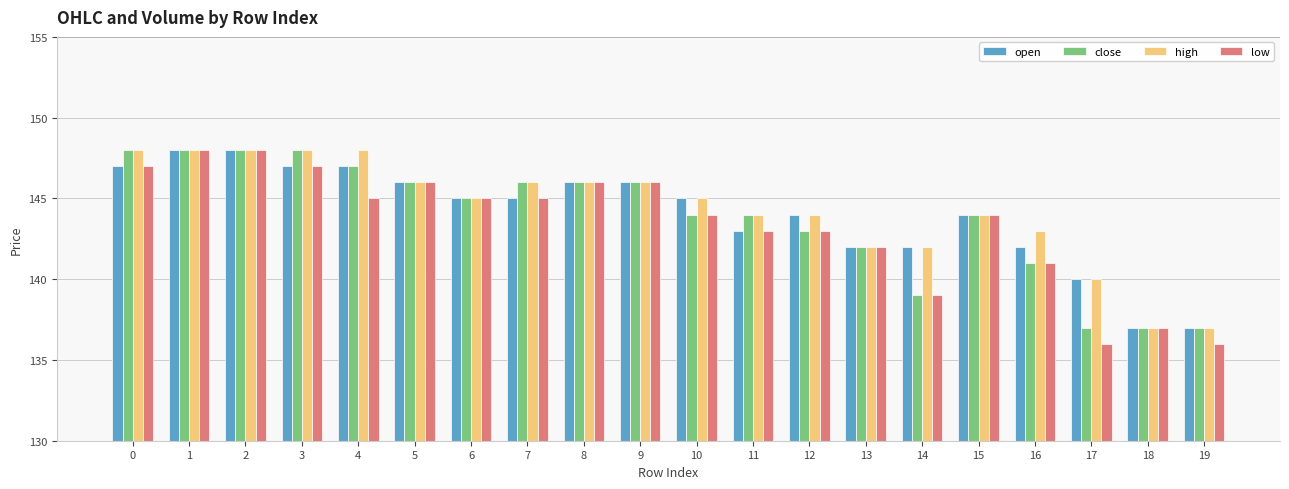

What is the maximum value for high?

148